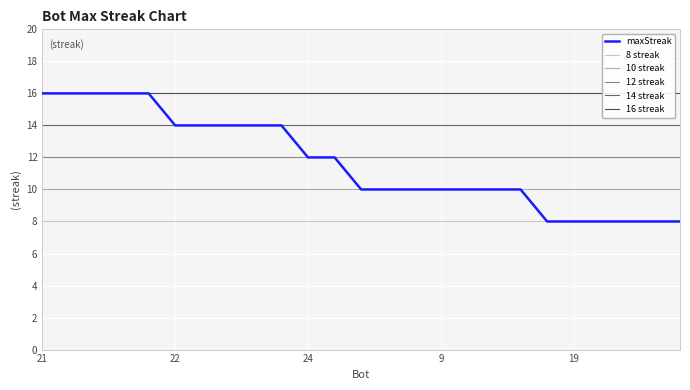

What is the smallest value displayed?

8